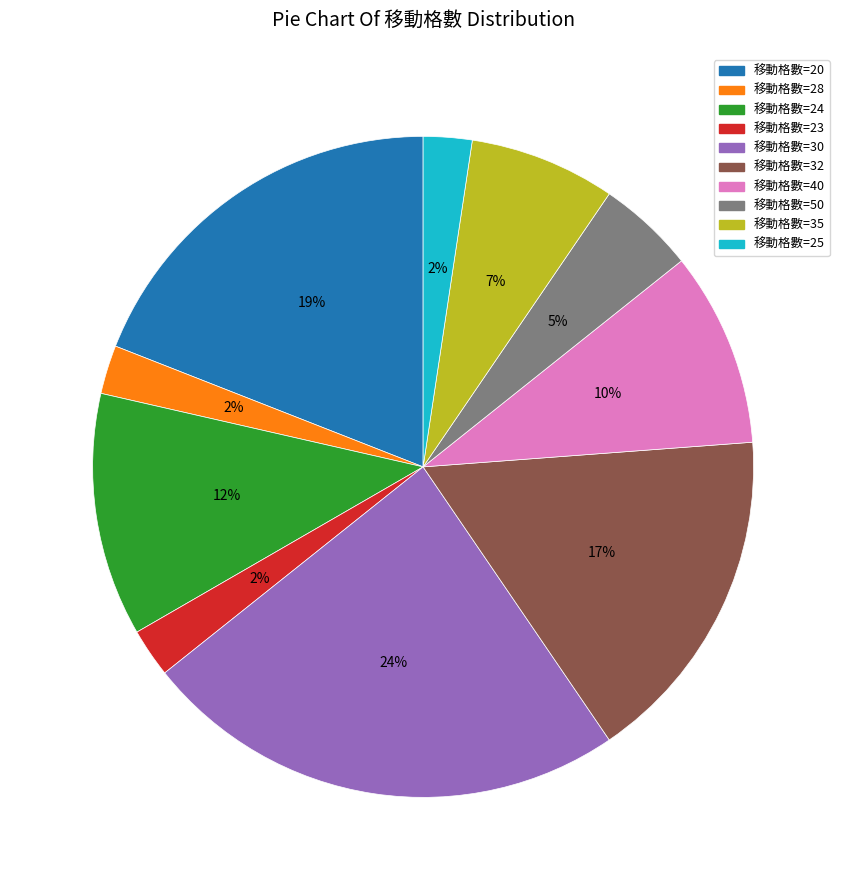

Approximately how many times larger is the value at 移動格數=25 compared to 移動格數=23?

1.0